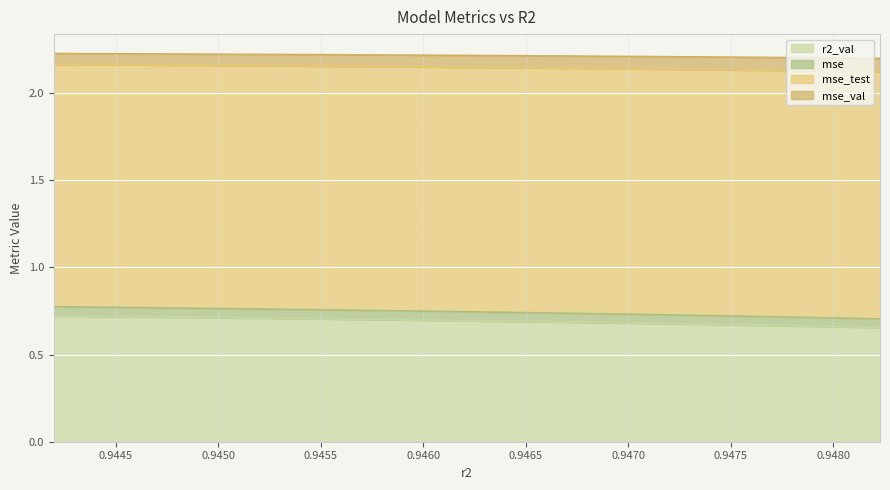

Rank the series by their maximum value, from lowest to highest.

r2_val, mse, mse_test, mse_val